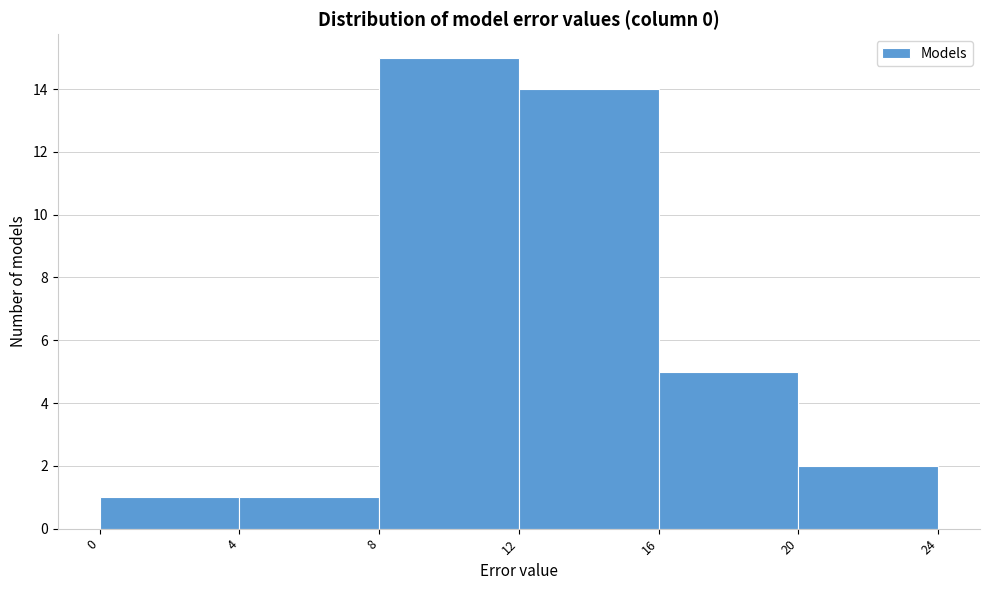

Reading left to right, list every bar in this chart as the range it spans on the x-axis followed by its height. The values are not printed on the chart, so give them approximately, as read against the axis.

0 to 4: 1
4 to 8: 1
8 to 12: 15
12 to 16: 14
16 to 20: 5
20 to 24: 2